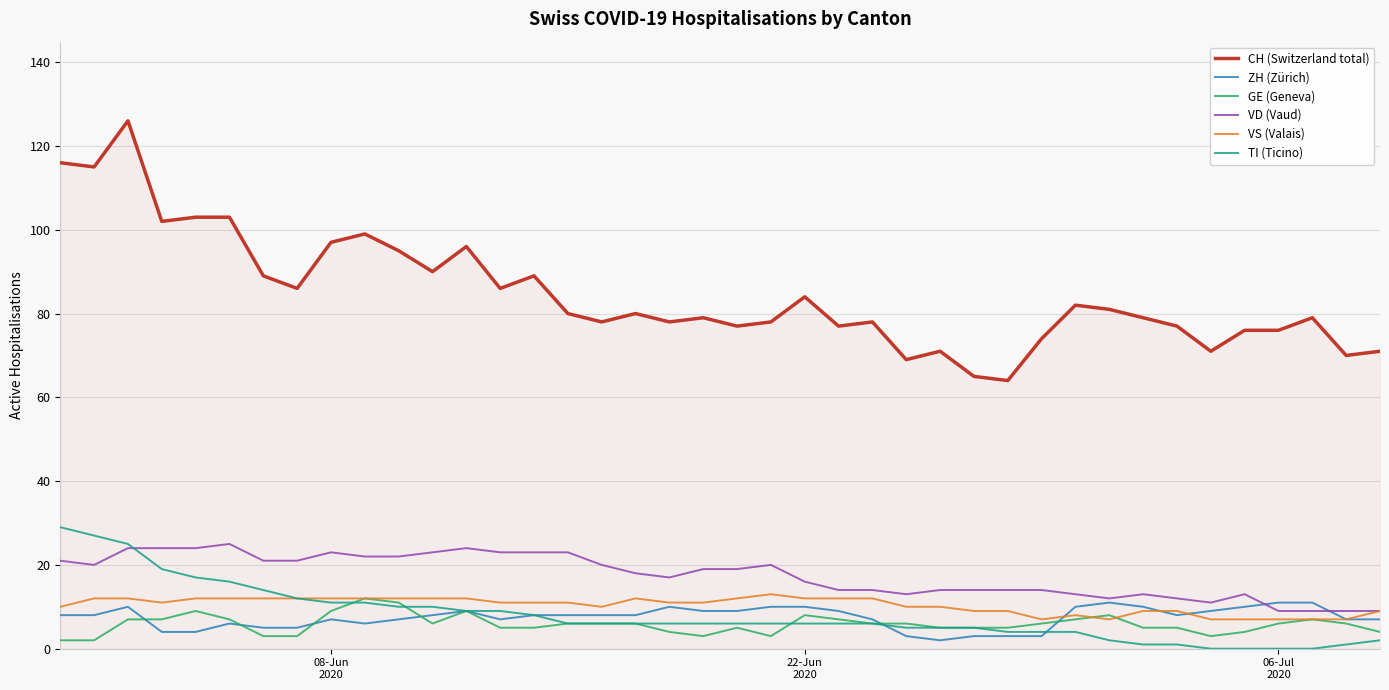

True or false: ZH (Zürich) and TI (Ticino) cross at least once.

True